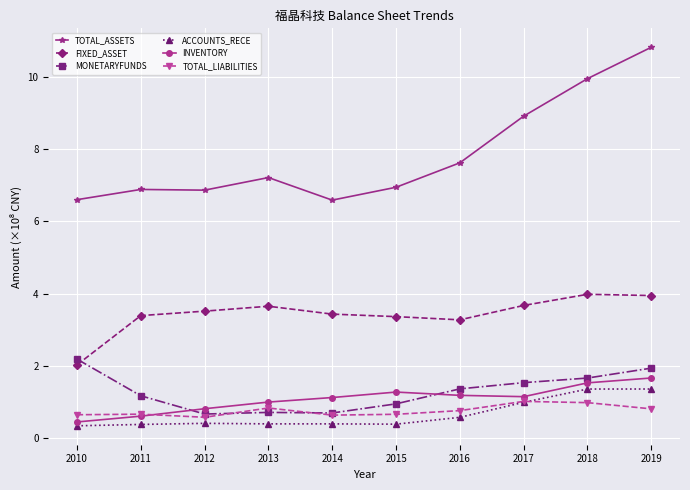

True or false: FIXED_ASSET has more than 0 interior local peaks.

True